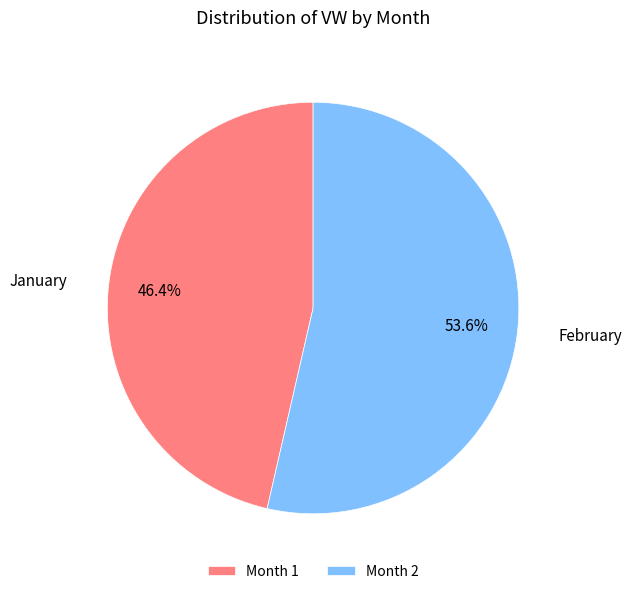

What percentage is NOT represented by Month 2?

46.4%